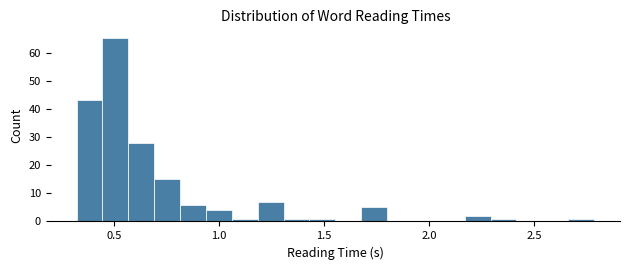

Read against the x-axis, roughly where is the centre of the tallest bar?

0.50